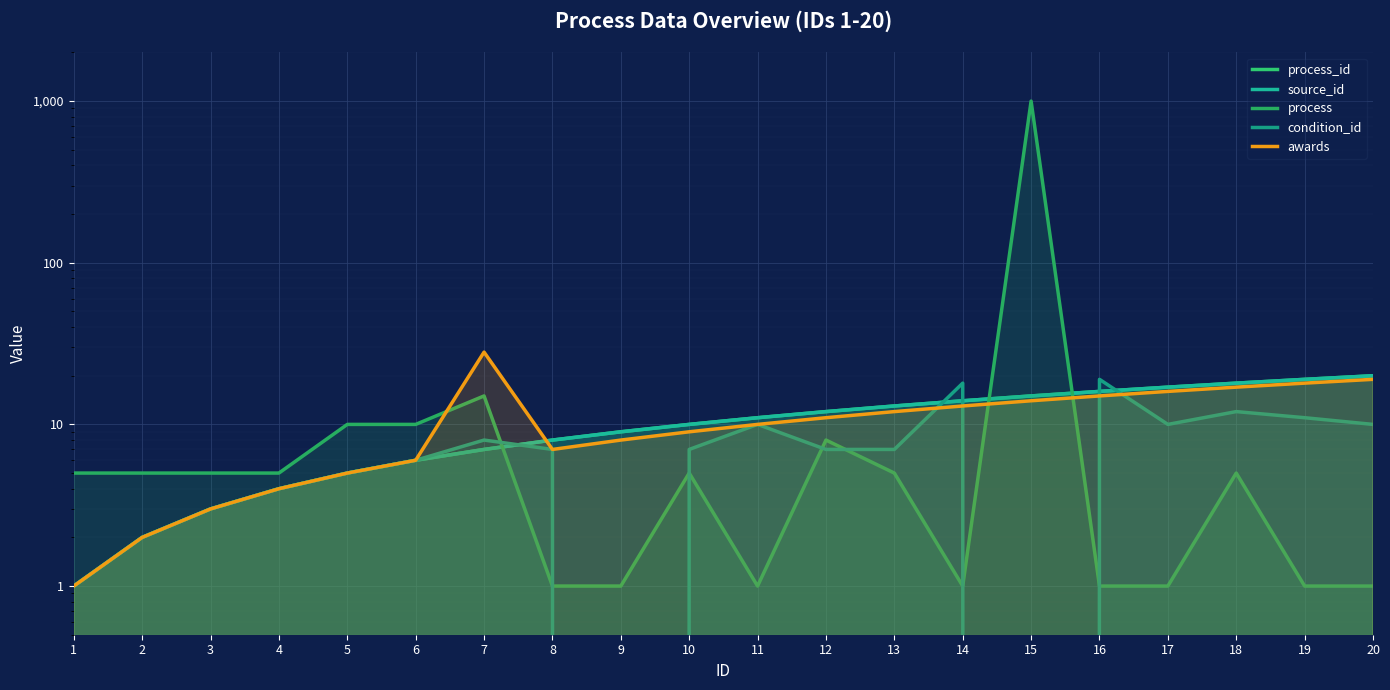

Between 3 and 18, which series saw the biggest shift?

process_id